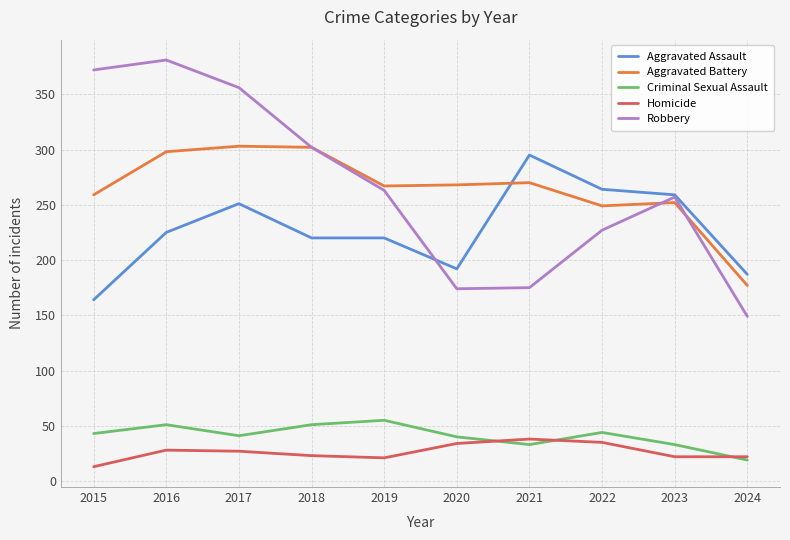

At how many categories does at least one series exceed 100?

10